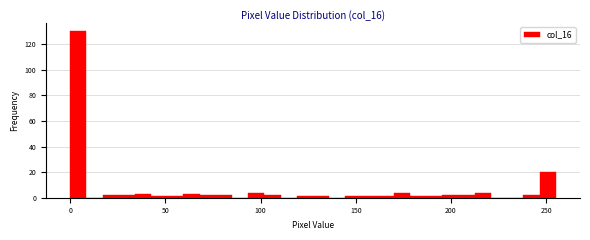

Around what value on the x-axis is the tallest bar? Give the approximate position of its centre, as read against the axis.

5